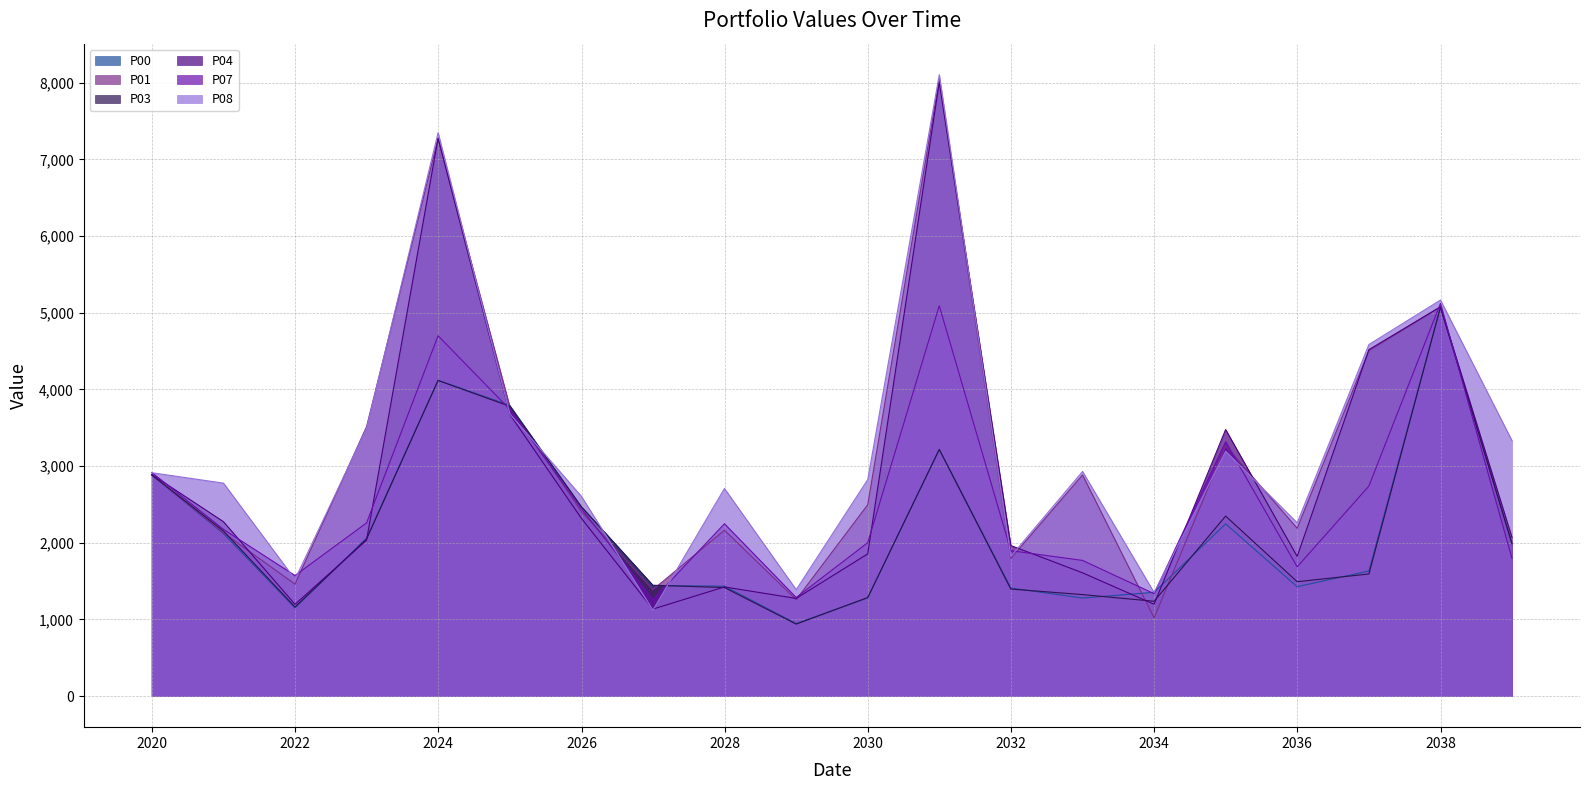

Where is P04 nearest to the value 4570?

2036-12-31